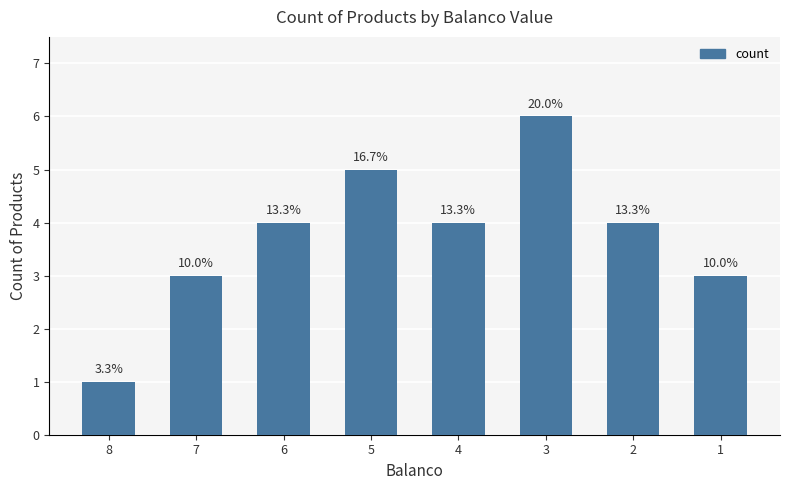

At which category does the chart reach its minimum across all series?

8